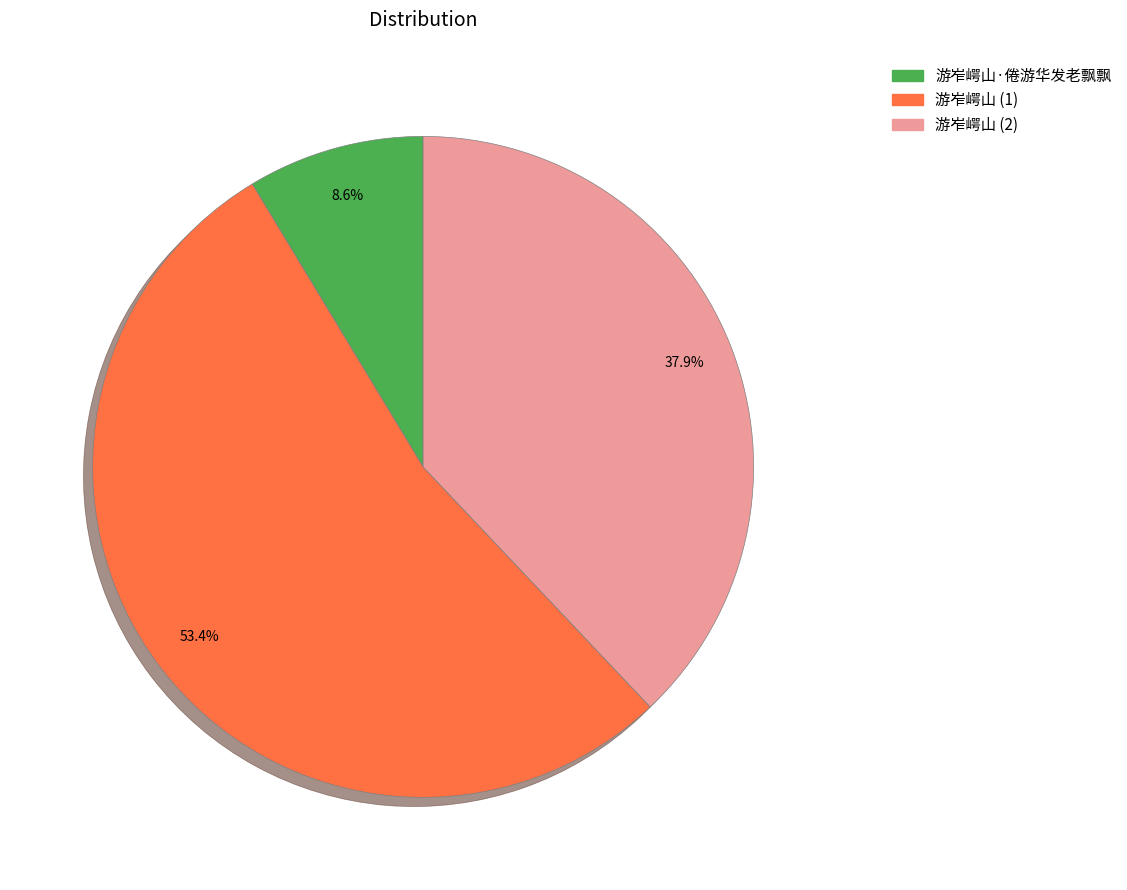

What is the majority slice?

游岝崿山 (1)